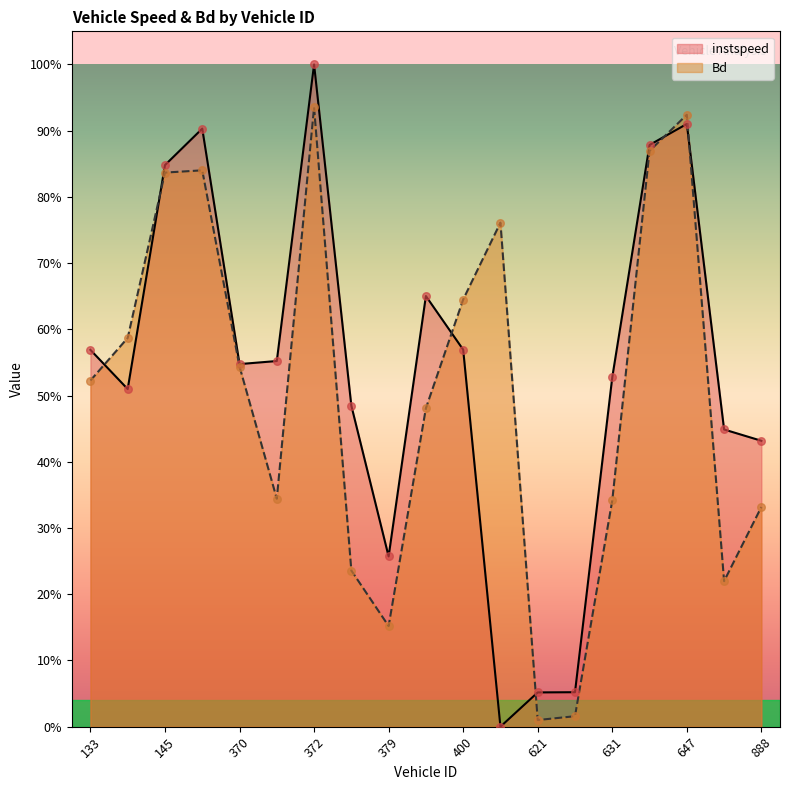

What is the total value across all series at 647?

1.8